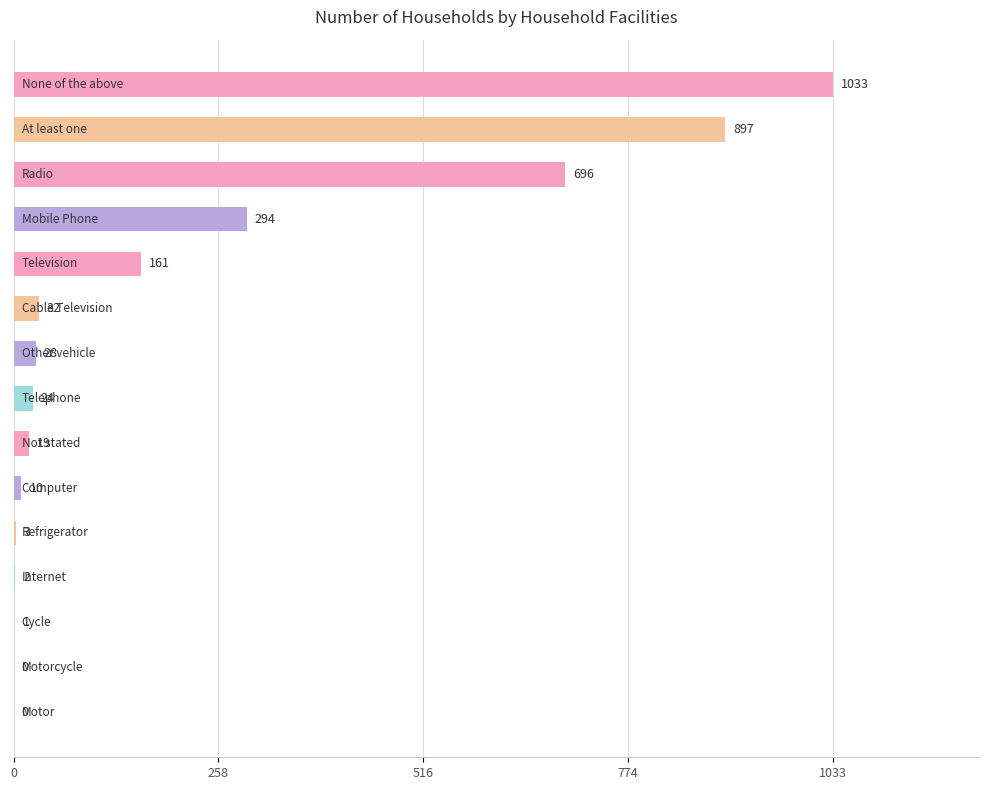

What is the sum of all values?

3200